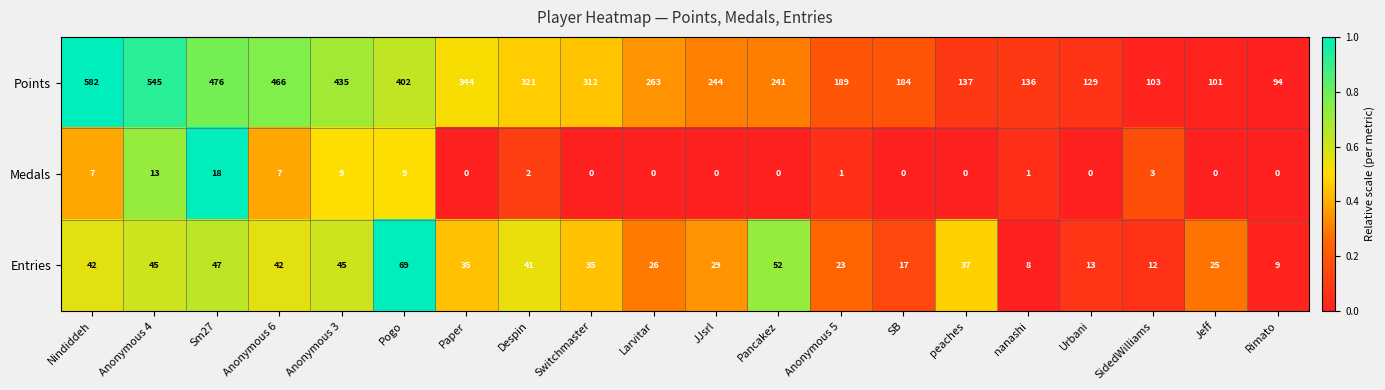

What is the spread (max minus min) of values at nanashi?

135